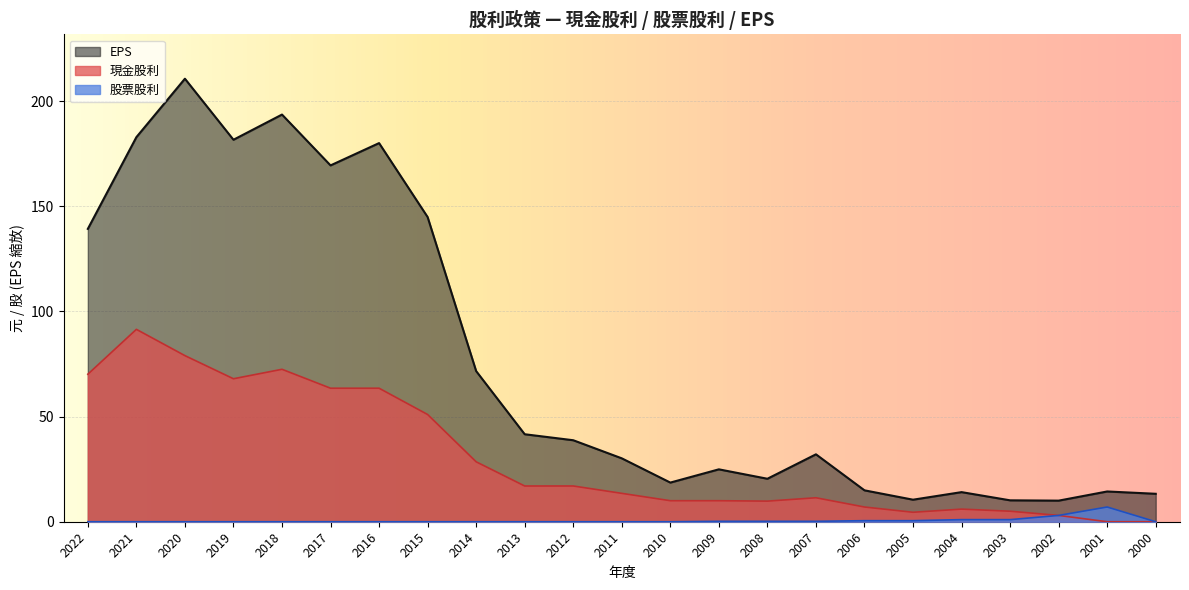

Which series changed the most between 2022 and 2003?

EPS